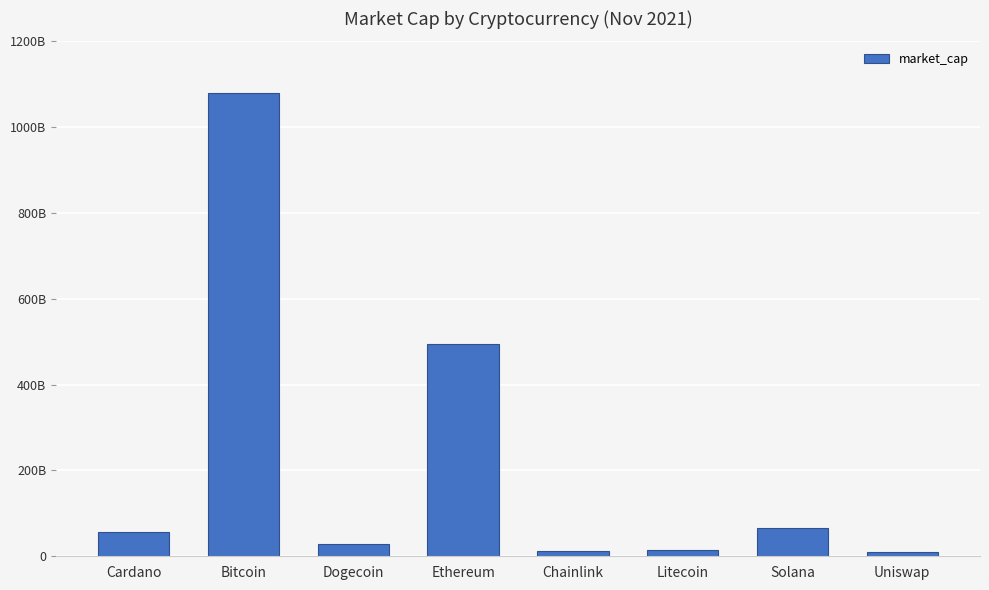

Between Chainlink and Cardano, which is larger?

Cardano